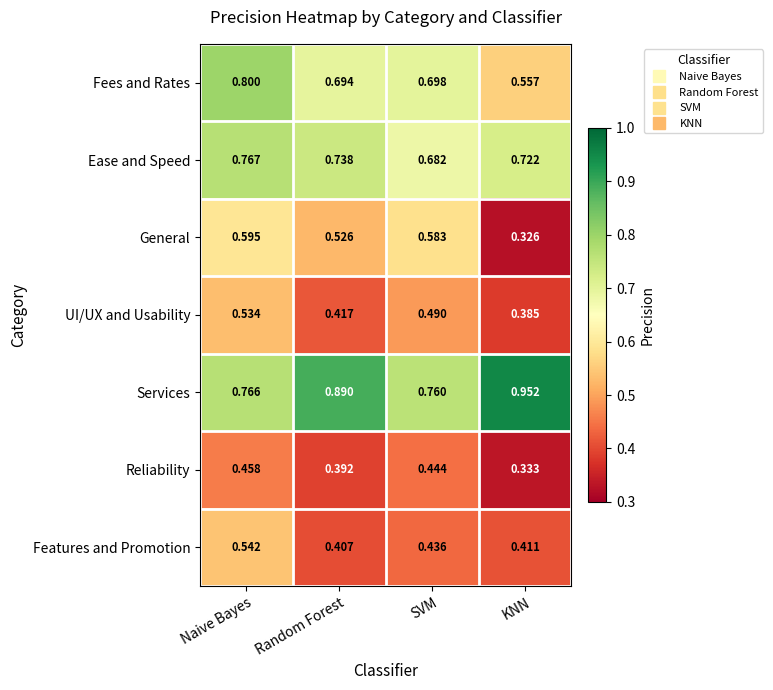

Between Naive Bayes and KNN, which series saw the biggest shift?

General